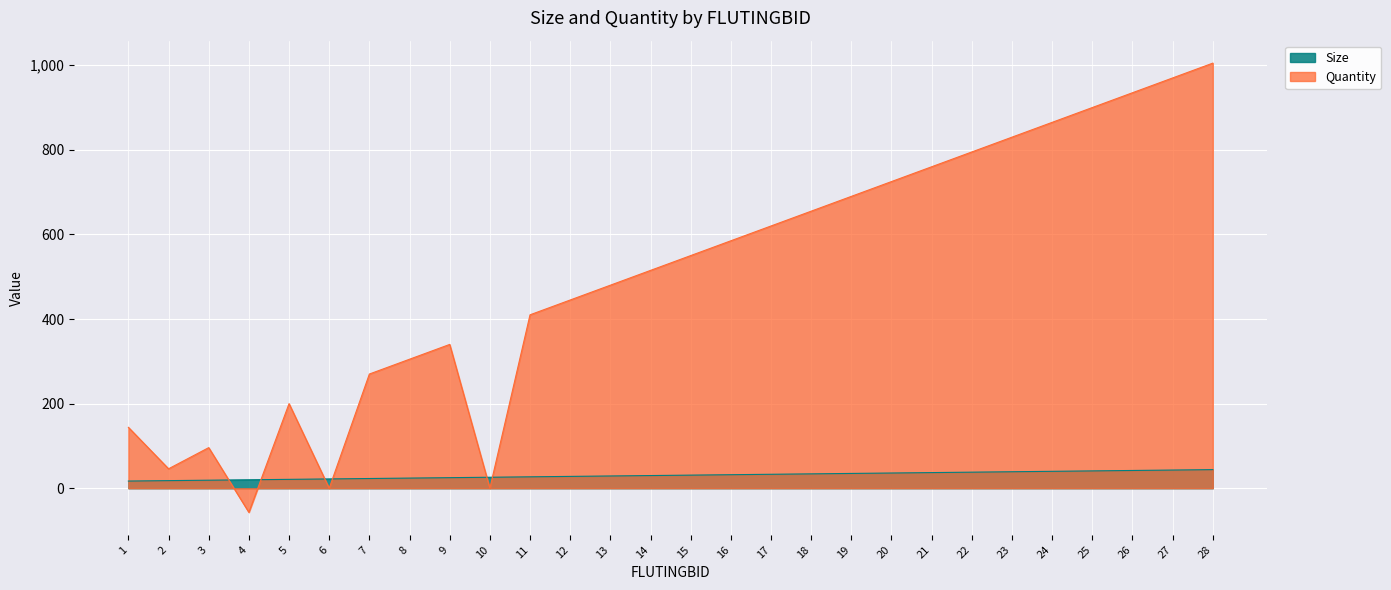

How many times do Quantity and Size cross each other?

6